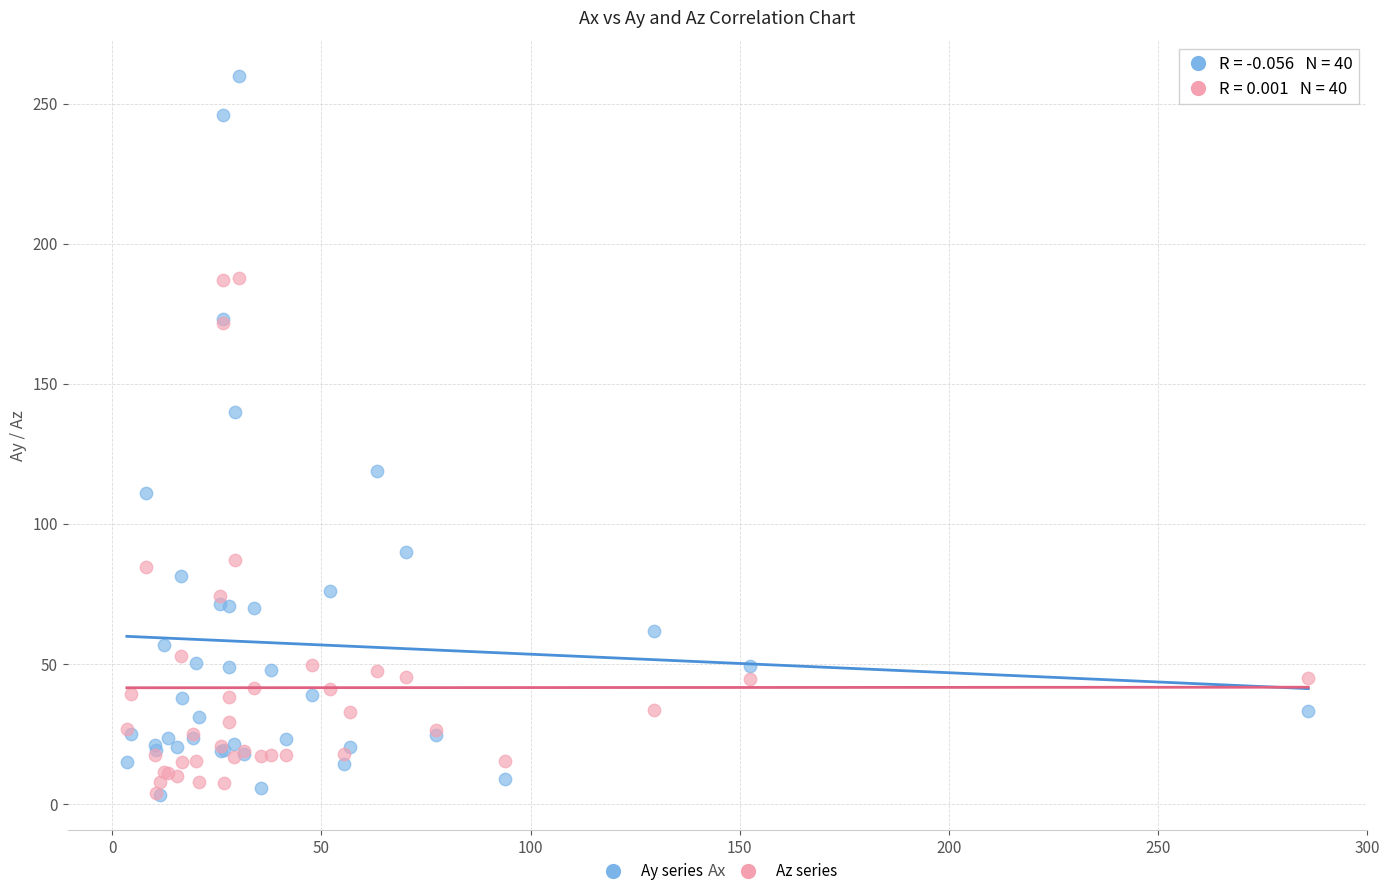

Across all series, what Y value is closest to 131?

140.0